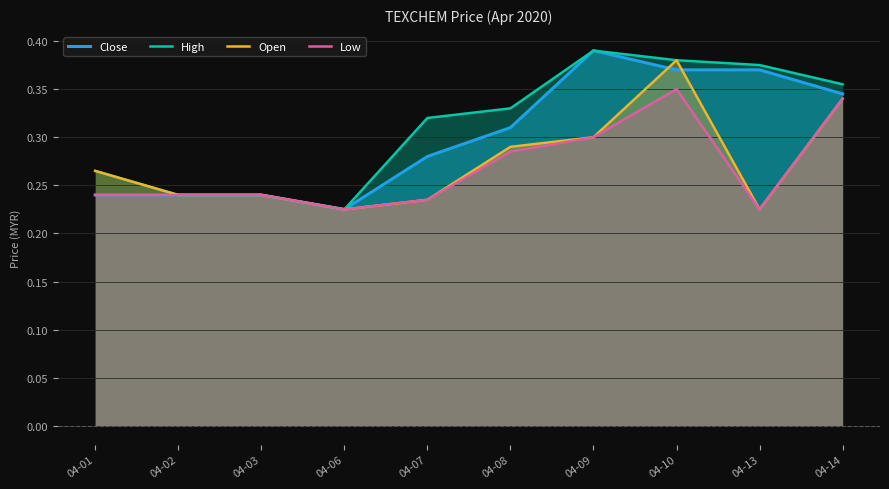

What is the difference between the Low values at 04-07 and 04-14?

0.1